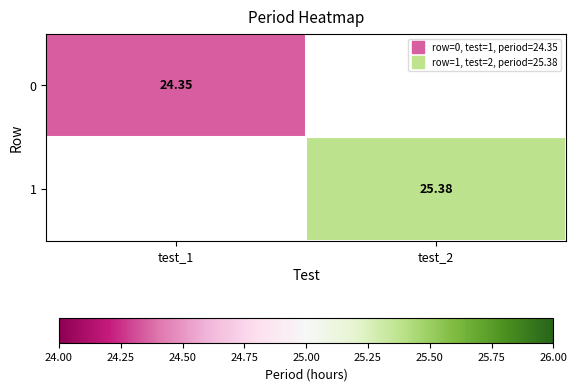

Between test_1 and test_2, which is larger?

test_2